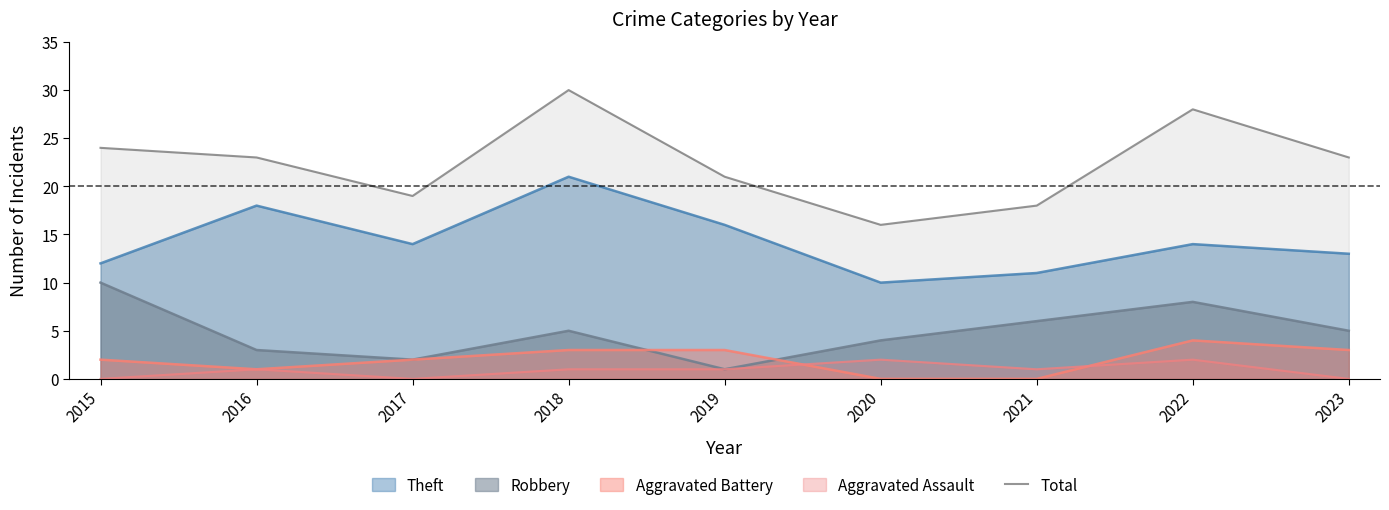

Rank the categories by value from highest to lowest.

2018, 2022, 2015, 2016, 2023, 2019, 2017, 2021, 2020